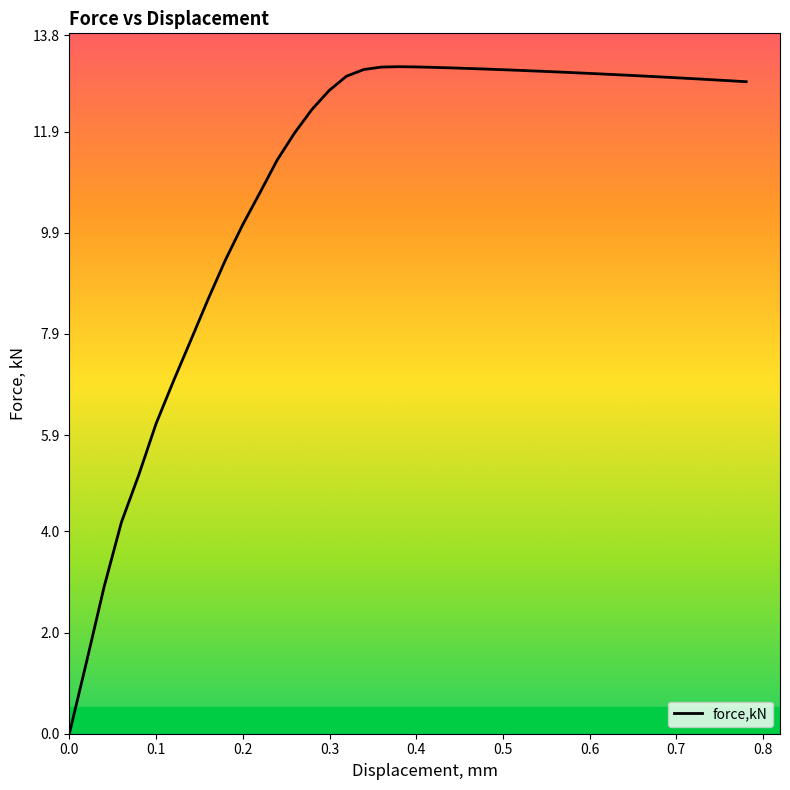

What is the greatest value displayed?

13.2